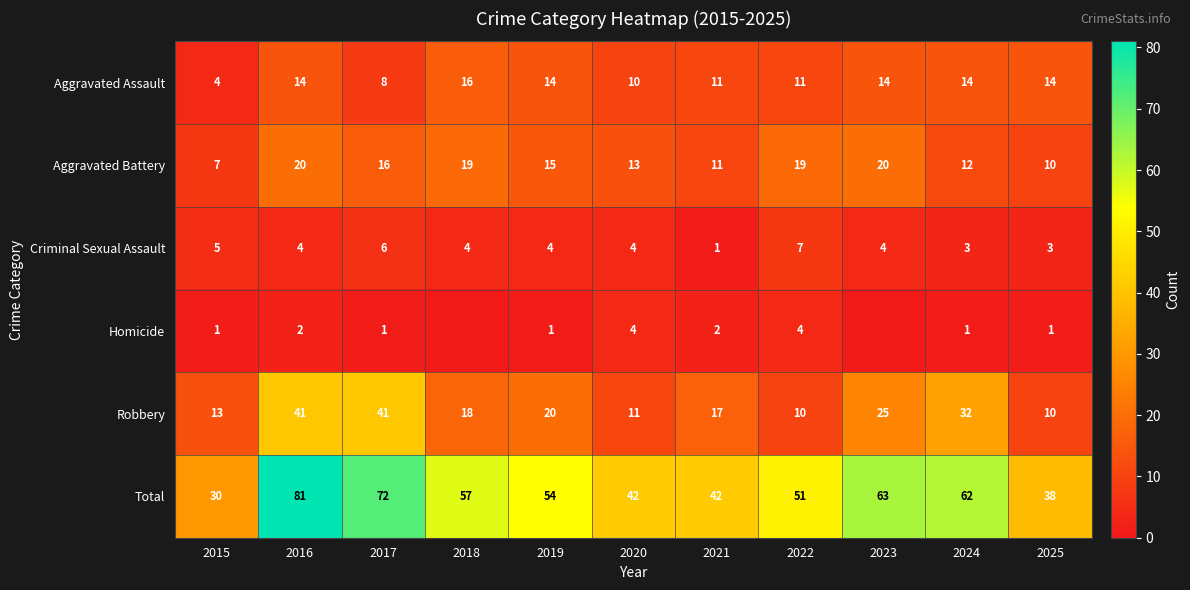

Count the number of categories in the chart.

11